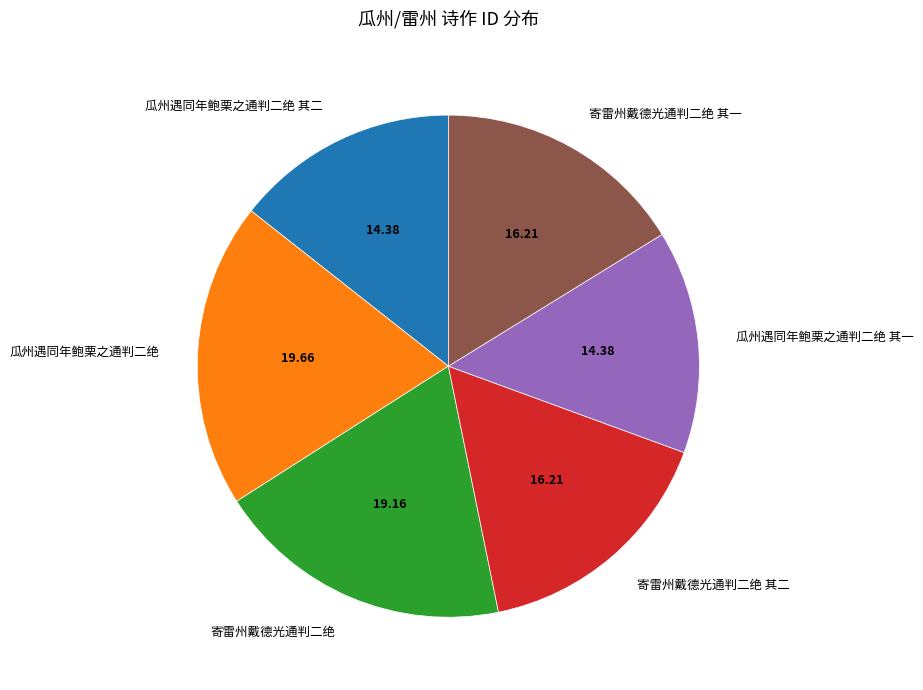

Which category has the biggest portion of the pie?

瓜州遇同年鲍栗之通判二绝